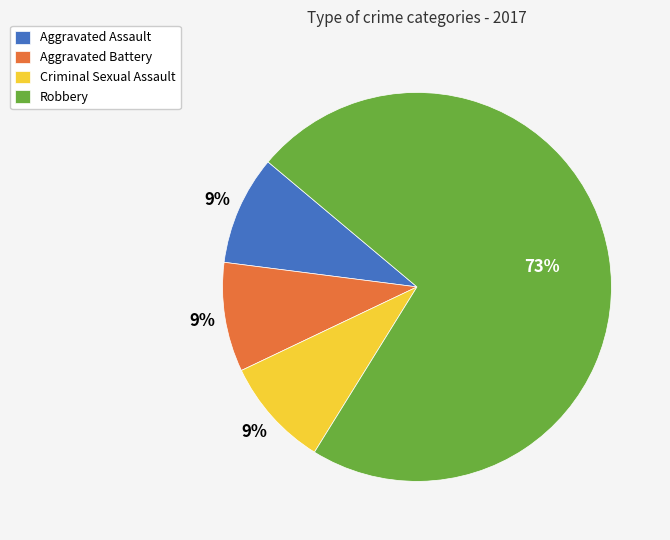

Combined, do Aggravated Battery and Aggravated Assault account for over 50%?

No